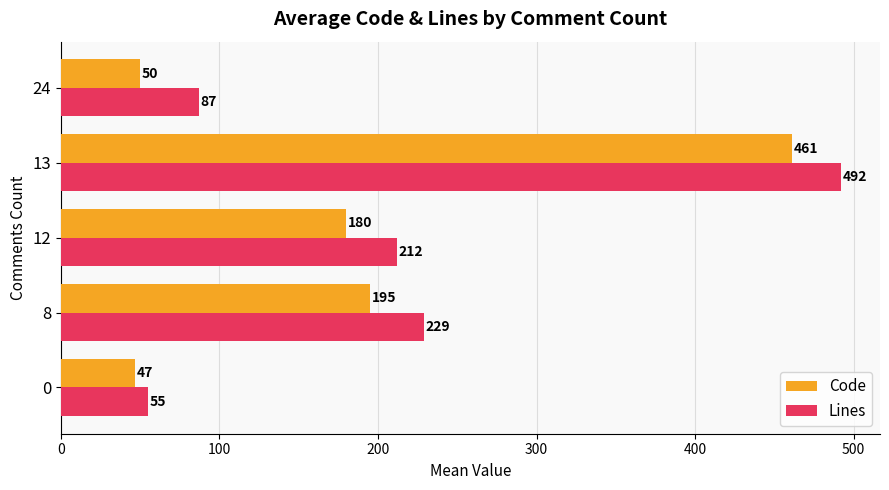

True or false: Lines has a value of 212 at 12.

True